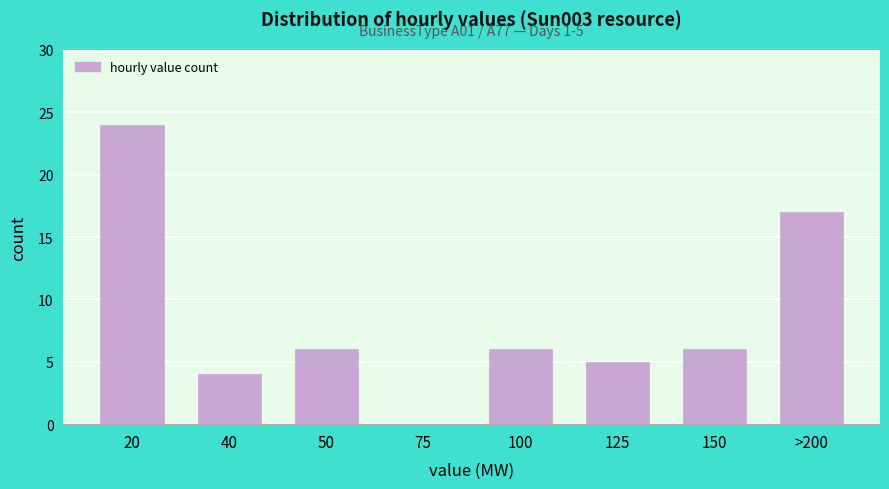

Reading left to right, transcribe all the data shown in this chart.

20=24	40=4	50=6	75=0	100=6	125=5	150=6	>200=17